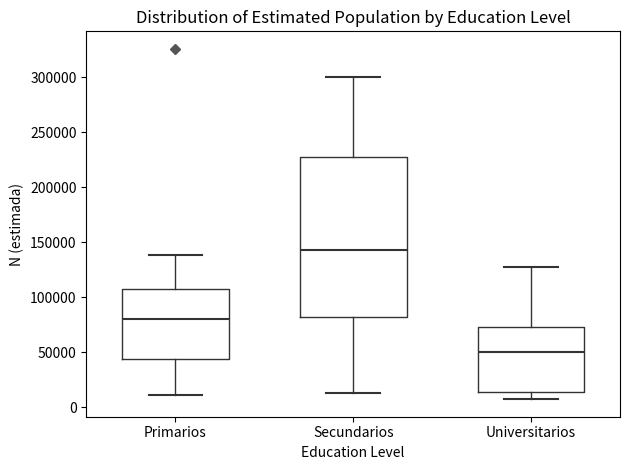

Reading left to right, transcribe this box plot: for each box, give where its median line is, the range the box spans, and where its two whiskers end, as read against the y-axis. The values are not printed on the chart, so give them approximately, as read against the axis.

Primarios: median 80000, box 45000 to 105000, whiskers 10000 to 140000
Secundarios: median 145000, box 80000 to 225000, whiskers 15000 to 300000
Universitarios: median 50000, box 15000 to 75000, whiskers 5000 to 125000